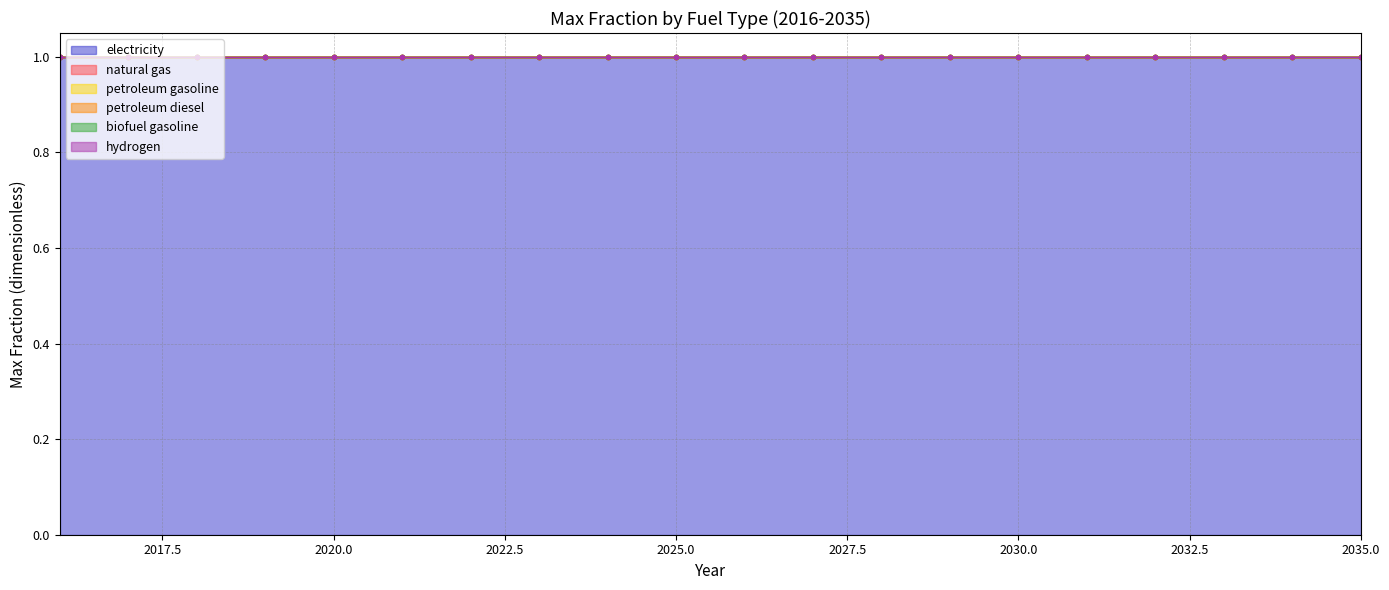

What is the sum of the electricity values at 2018 and 2031?

2